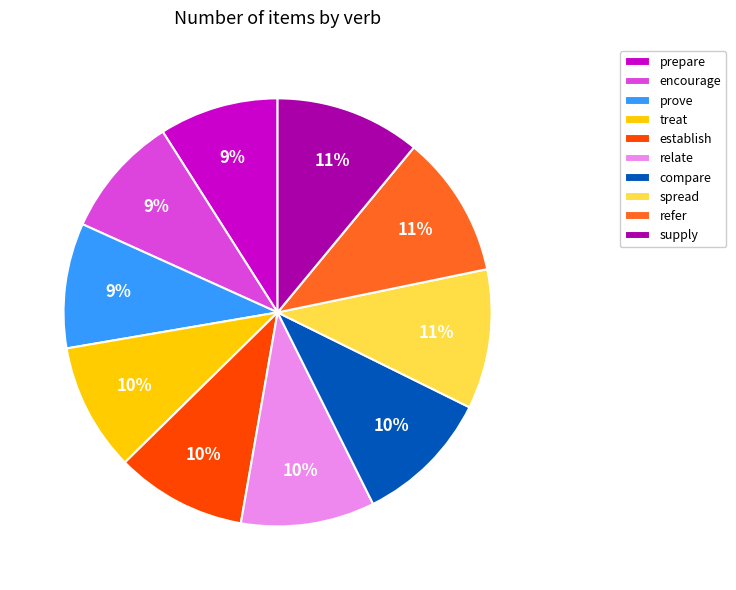

Does establish represent more than half of the total?

No